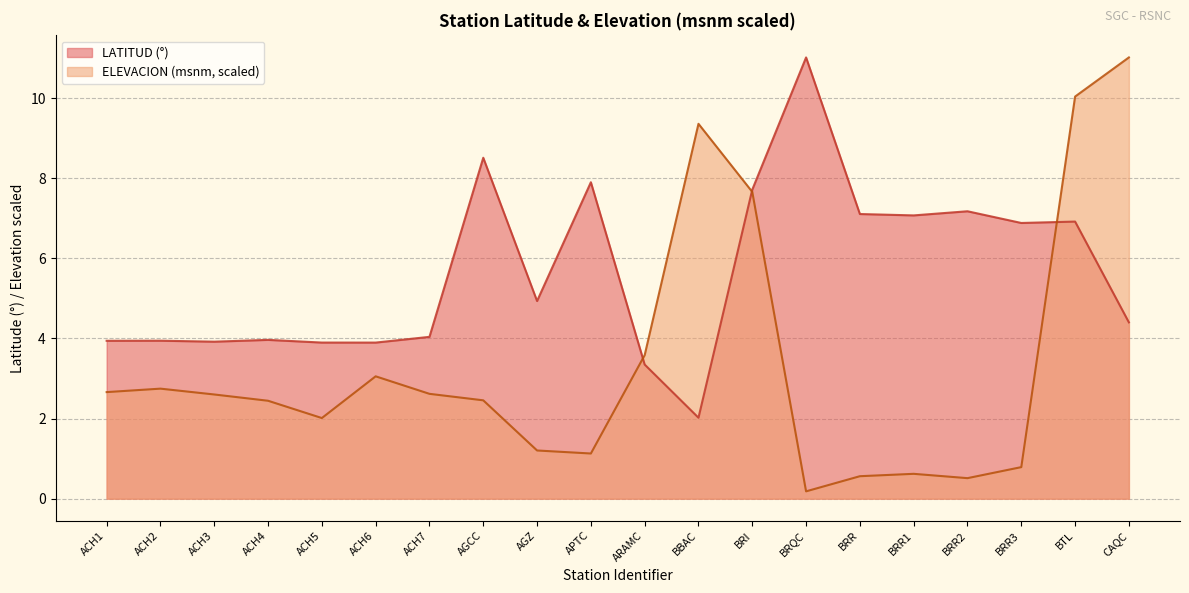

Rank the series at BRQC from highest to lowest value.

LATITUD (°), ELEVACION (msnm, scaled)